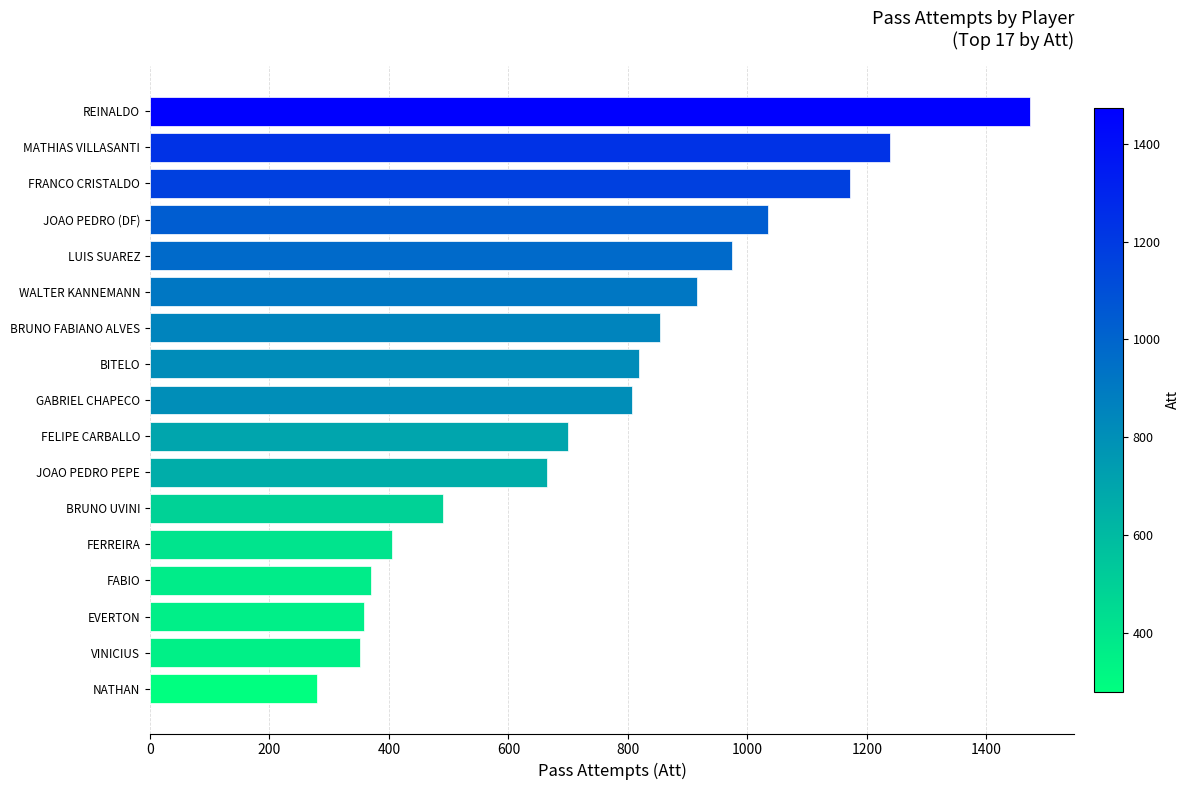

The chart shows a value of 96 at VINICIUS. True or false?

False